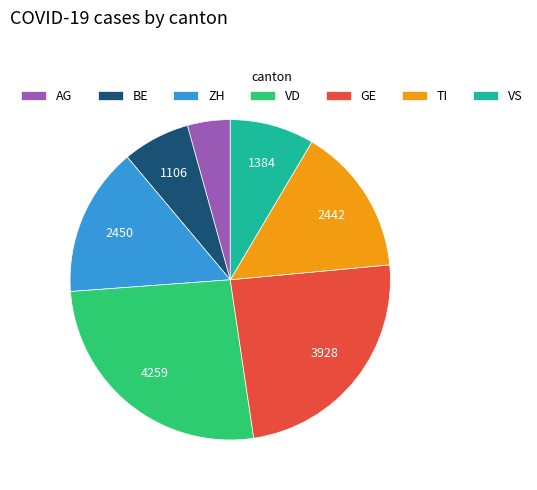

Is the sum of AG and VD greater than half?

No